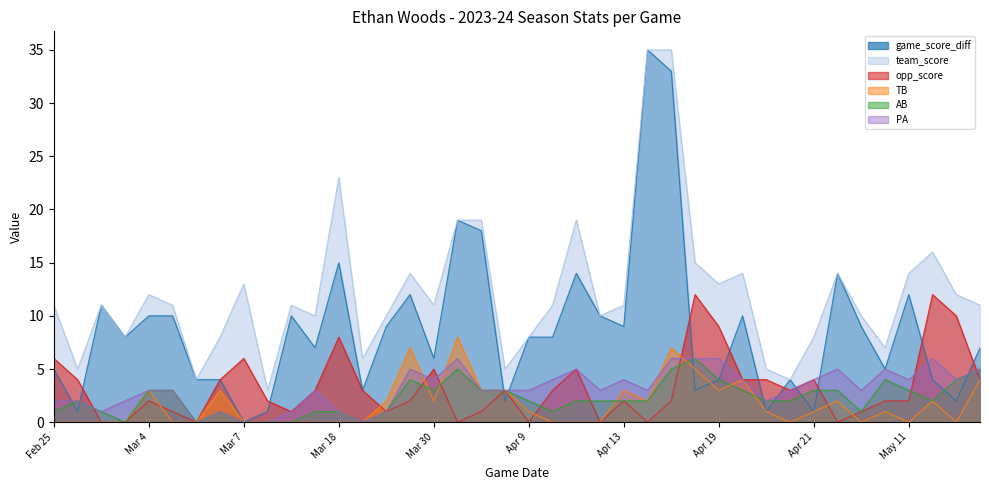

List the series in order of their peak value, highest first.

game_score_diff, team_score, opp_score, TB, AB, PA